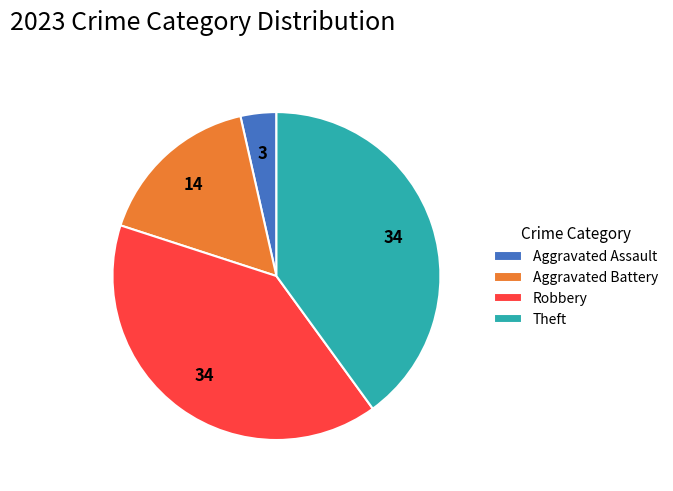

How many slices are in this pie chart?

4